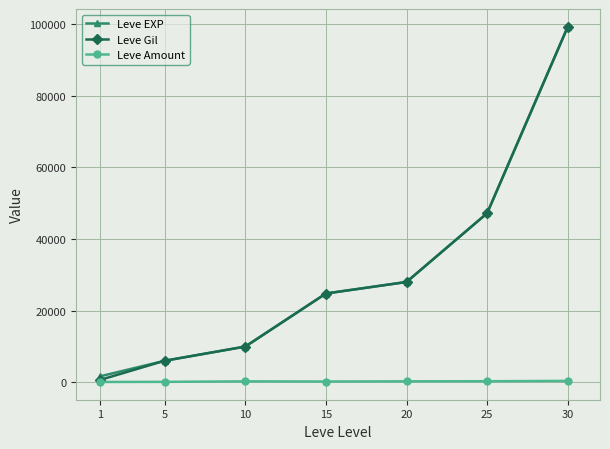

True or false: Leve EXP has more than 0 points higher than both neighbors.

False